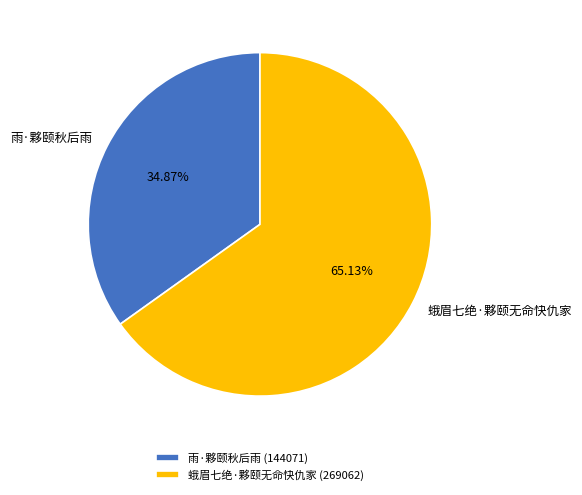

To the nearest percent, what portion does 蛾眉七绝·夥颐无命快仇家 represent?

65%